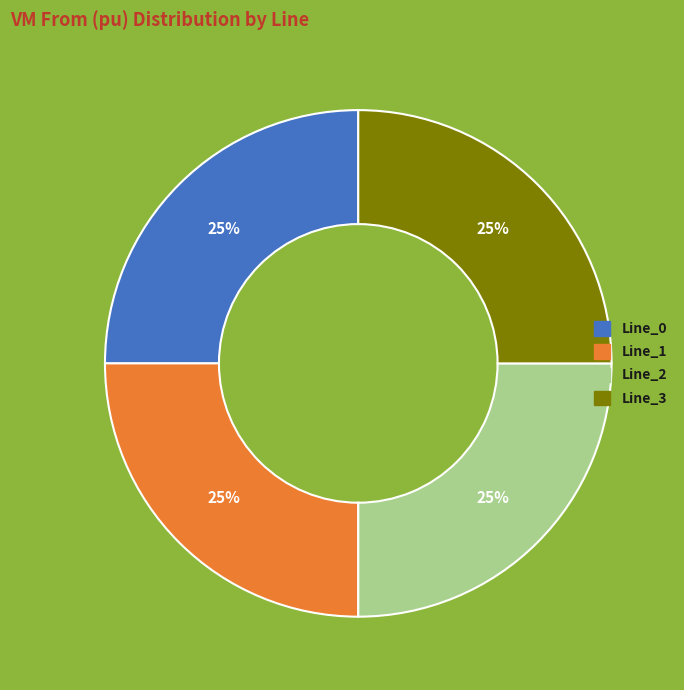

Count the number of slices in the pie.

4